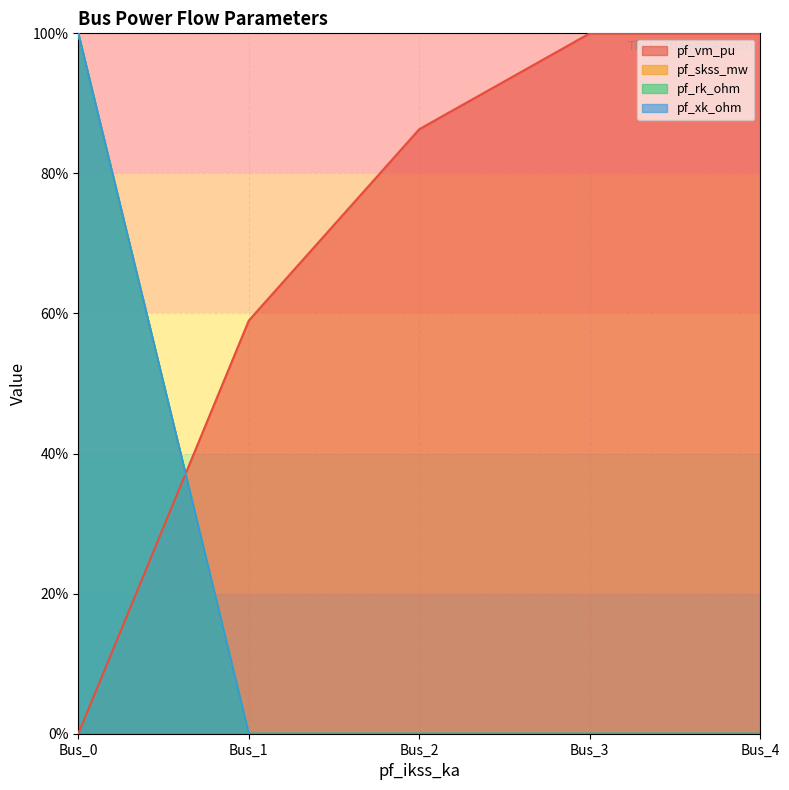

True or false: pf_xk_ohm has a value of 0.0 at Bus_4.

True